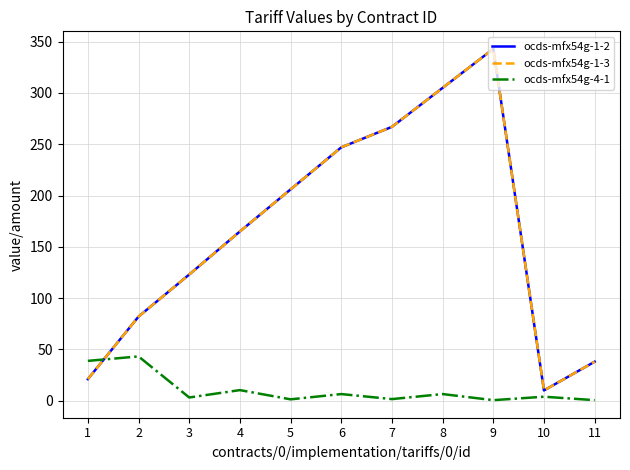

Which series has the largest total across all categories?

ocds-mfx54g-1-2